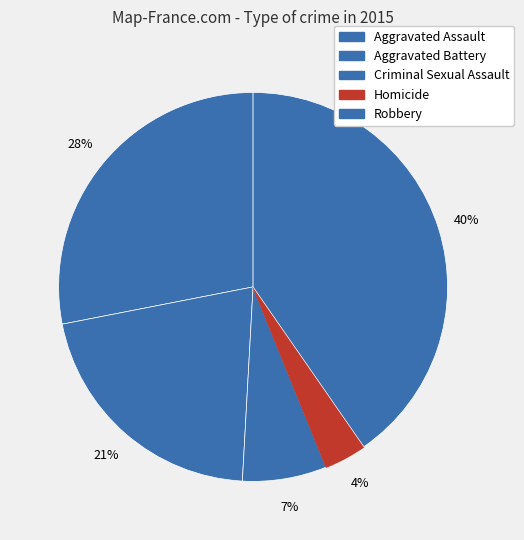

How many slices are in this pie chart?

5